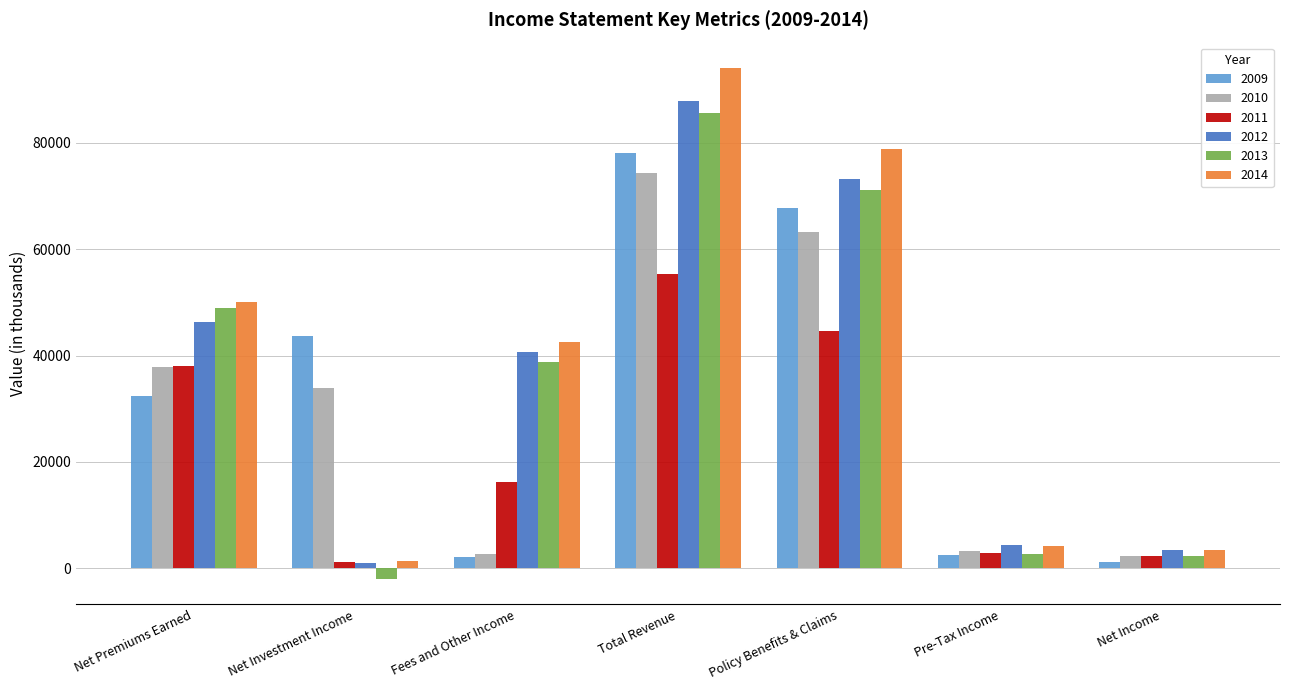

At which category is the sum across all series the highest?

Total Revenue